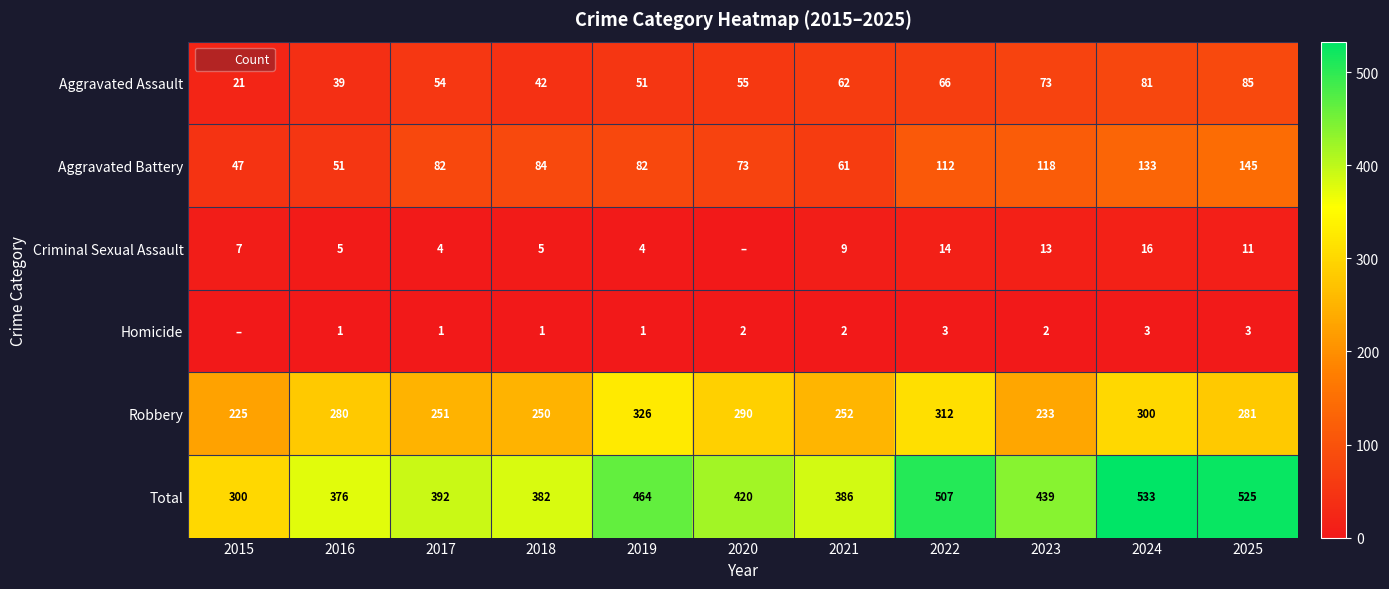

What is the sum of all Homicide values?

19